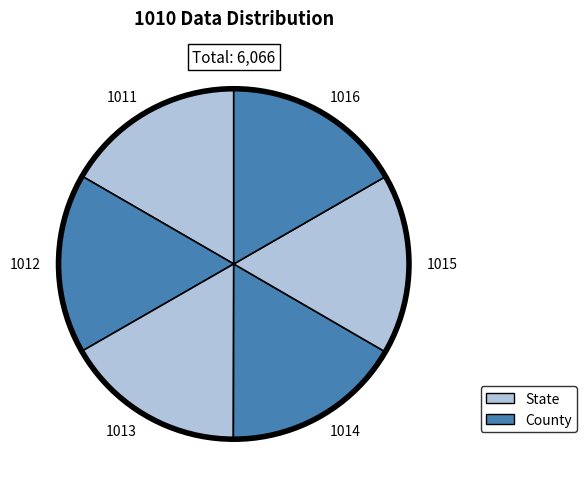

Count the number of slices in the pie.

6